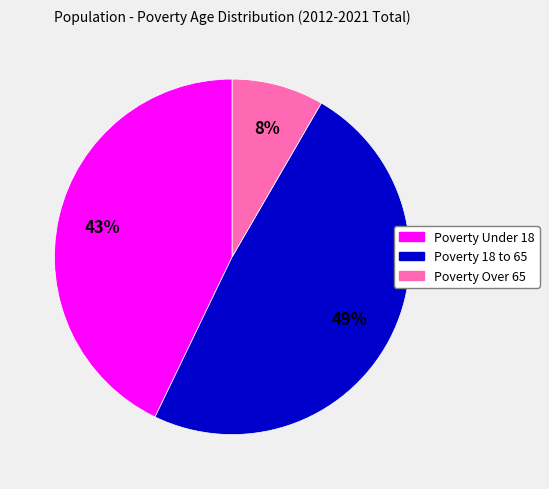

To the nearest percent, what is the average slice percentage?

33%